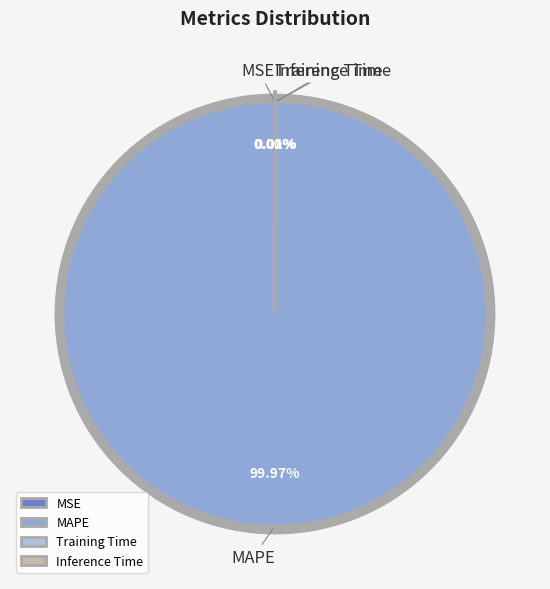

To the nearest percent, what is the difference between the largest and smallest slice percentages?

100%